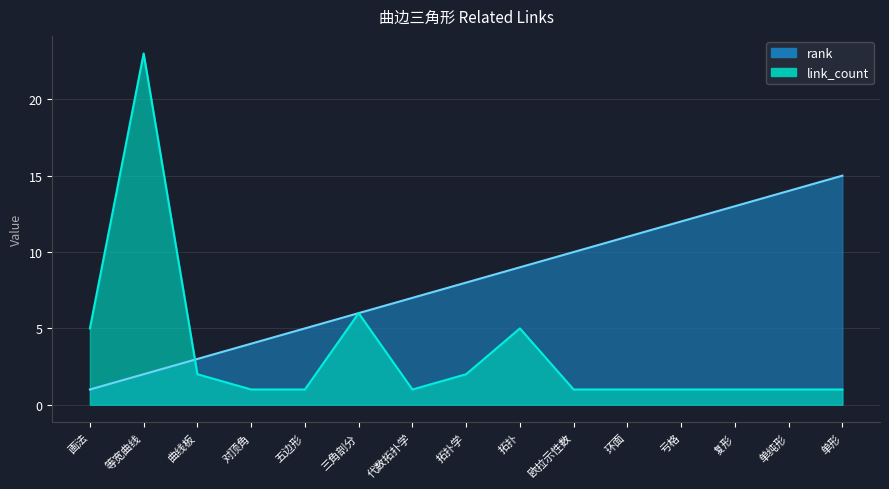

What is the highest value of the rank series?

15